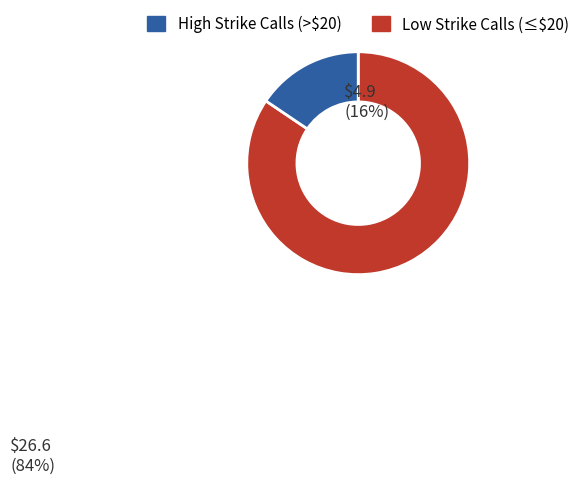

Count the number of slices in the pie.

2